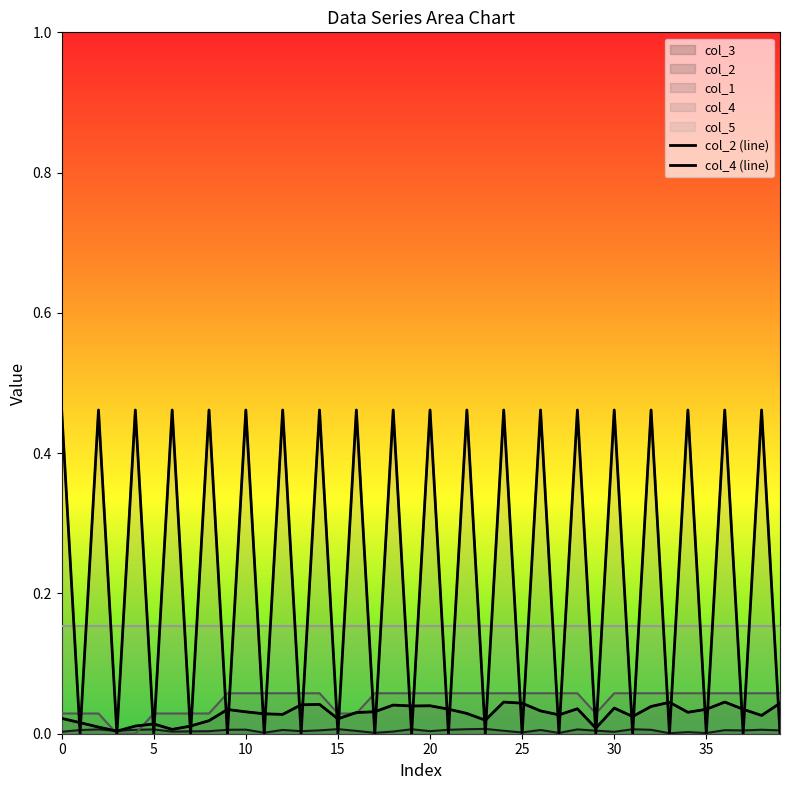

At which label does col_2 (line) reach its minimum?

15